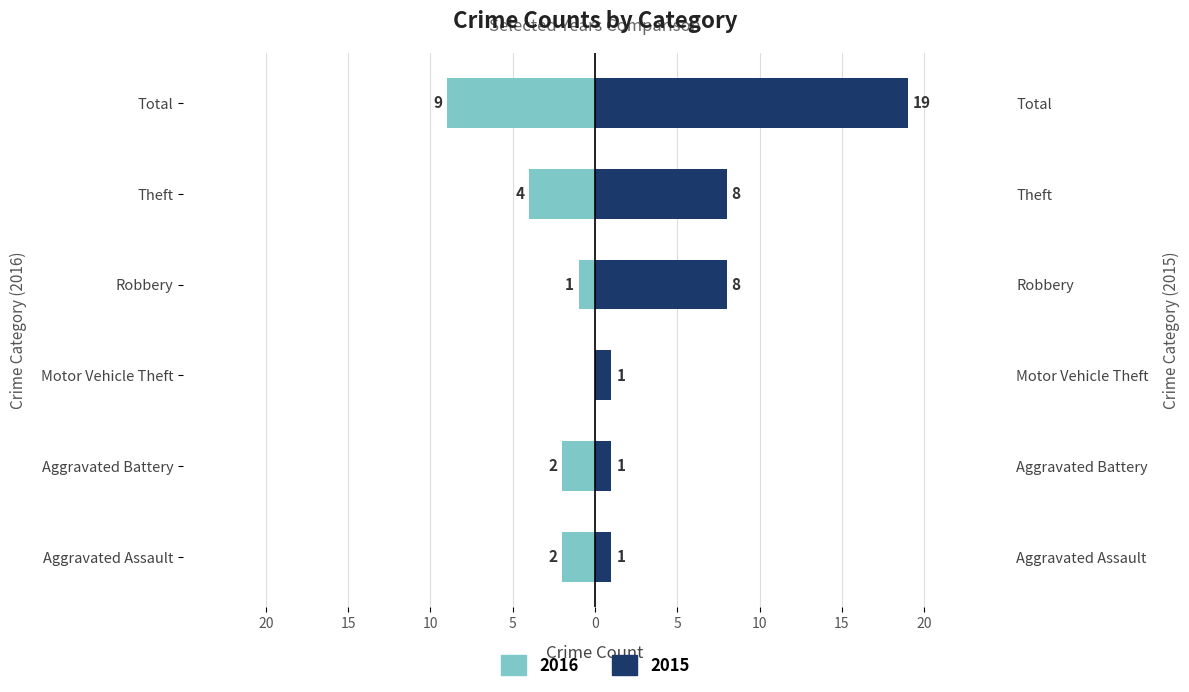

What is the lowest value of the Negative (Left) series?

-9